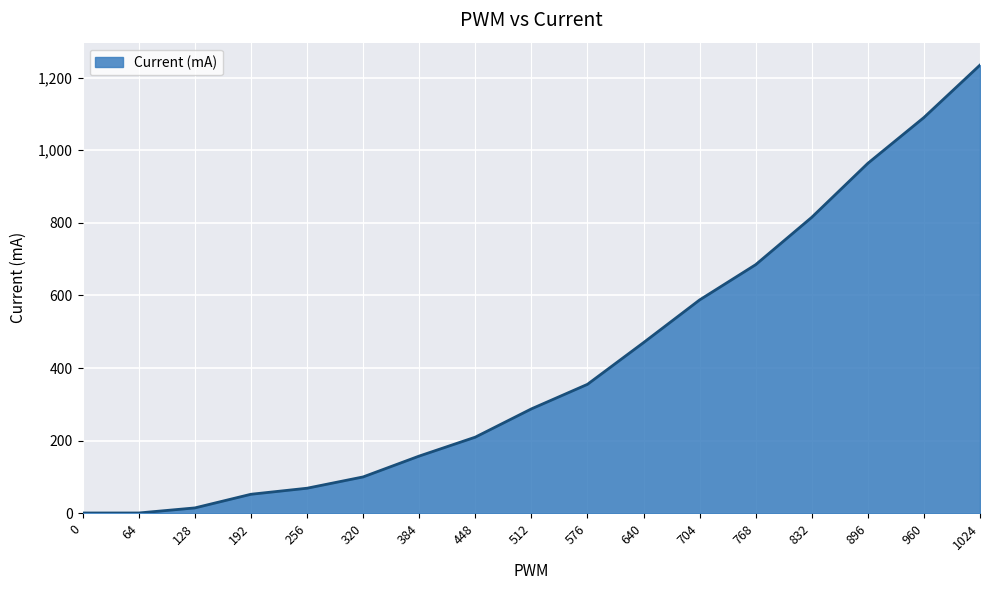

What is the ratio of the value at 256 to the value at 1024?

0.1